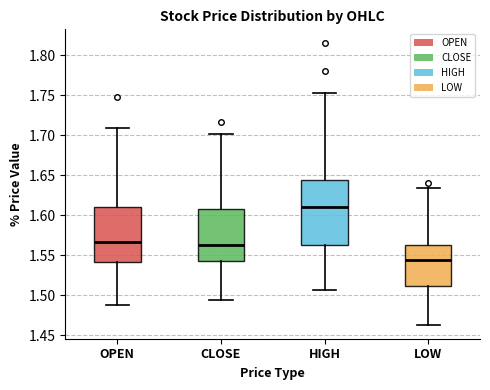

Reading left to right, transcribe this box plot: for each box, give where its median line is, the range the box spans, and where its two whiskers end, as read against the y-axis. The values are not printed on the chart, so give them approximately, as read against the axis.

OPEN: median 1.565, box 1.540 to 1.610, whiskers 1.490 to 1.710
CLOSE: median 1.565, box 1.545 to 1.610, whiskers 1.495 to 1.700
HIGH: median 1.610, box 1.565 to 1.645, whiskers 1.505 to 1.755
LOW: median 1.545, box 1.510 to 1.565, whiskers 1.465 to 1.635